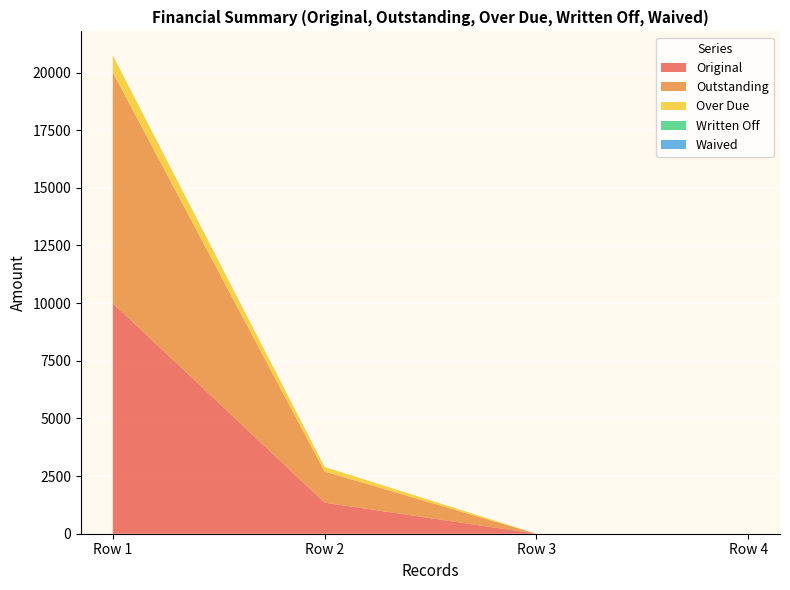

Reading right to left, what are all the values shown in this chart?

Original: 0.0	0.0	1347.2	10000.0
Outstanding: 0.0	0.0	1347.2	10000.0
Over Due: 0.0	0.0	200.0	745.6
Written Off: 0.0	0.0	0.0	0.0
Waived: 0.0	0.0	0.0	0.0